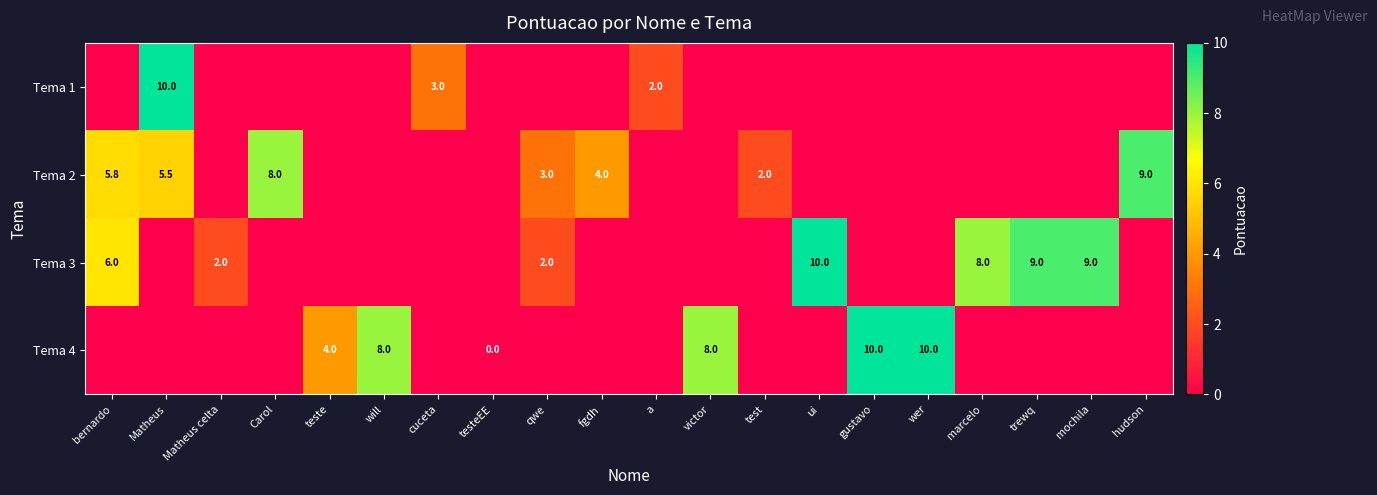

Reading right to left, transcribe all the data shown in this chart.

row_0: 0.0	0.0	0.0	0.0	0.0	0.0	0.0	0.0	0.0	2.0	0.0	0.0	0.0	3.0	0.0	0.0	0.0	0.0	10.0	0.0
row_1: 9.0	0.0	0.0	0.0	0.0	0.0	0.0	2.0	0.0	0.0	4.0	3.0	0.0	0.0	0.0	0.0	8.0	0.0	5.5	5.8
row_2: 0.0	9.0	9.0	8.0	0.0	0.0	10.0	0.0	0.0	0.0	0.0	2.0	0.0	0.0	0.0	0.0	0.0	2.0	0.0	6.0
row_3: 0.0	0.0	0.0	0.0	10.0	10.0	0.0	0.0	8.0	0.0	0.0	0.0	0.0	0.0	8.0	4.0	0.0	0.0	0.0	0.0